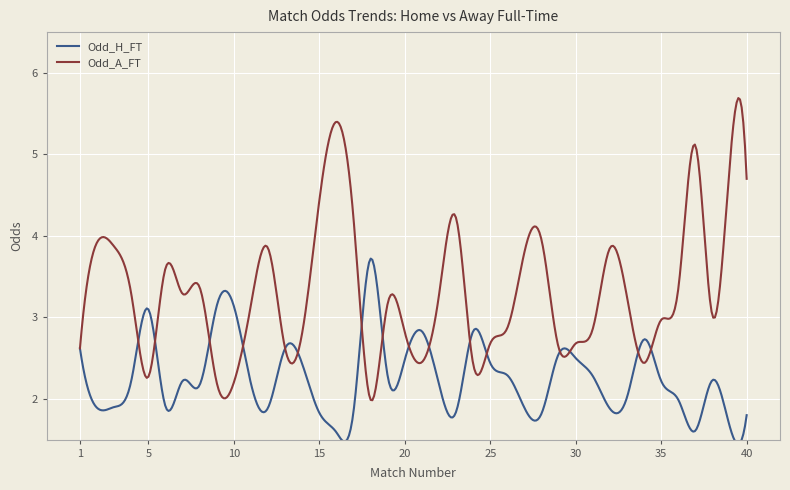

Is this an area chart (filled region under the line)?

No